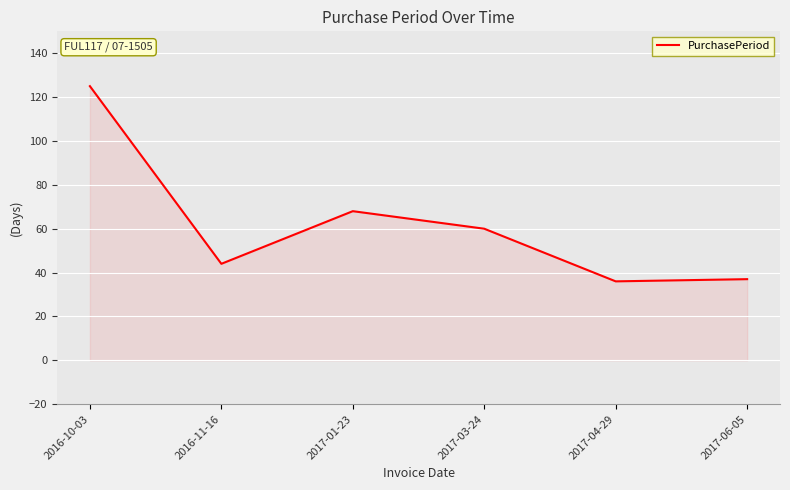

How many values are below 60?

3